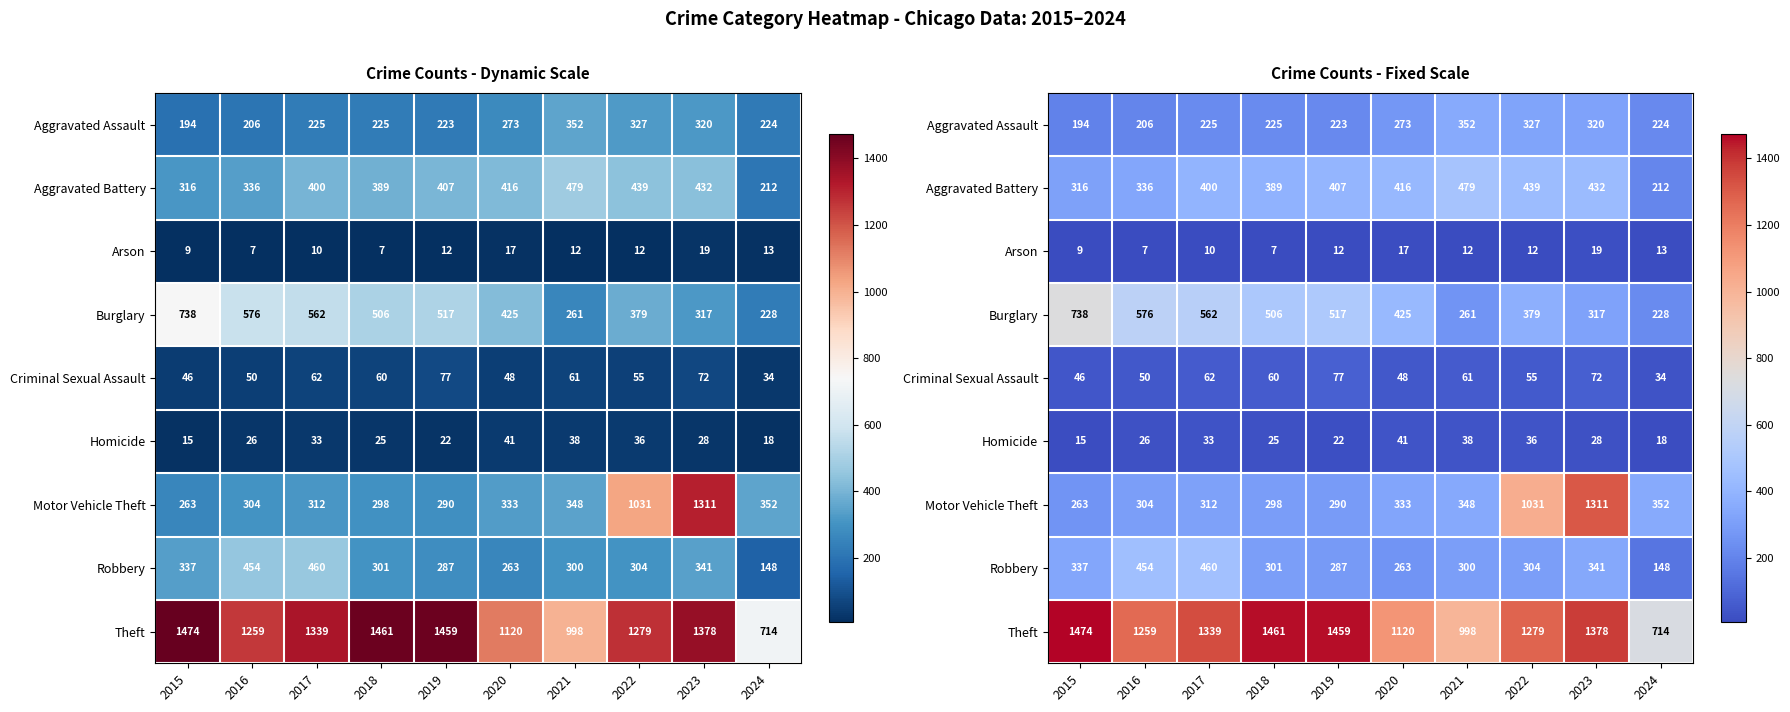

At how many categories does at least one series exceed 1358?

4